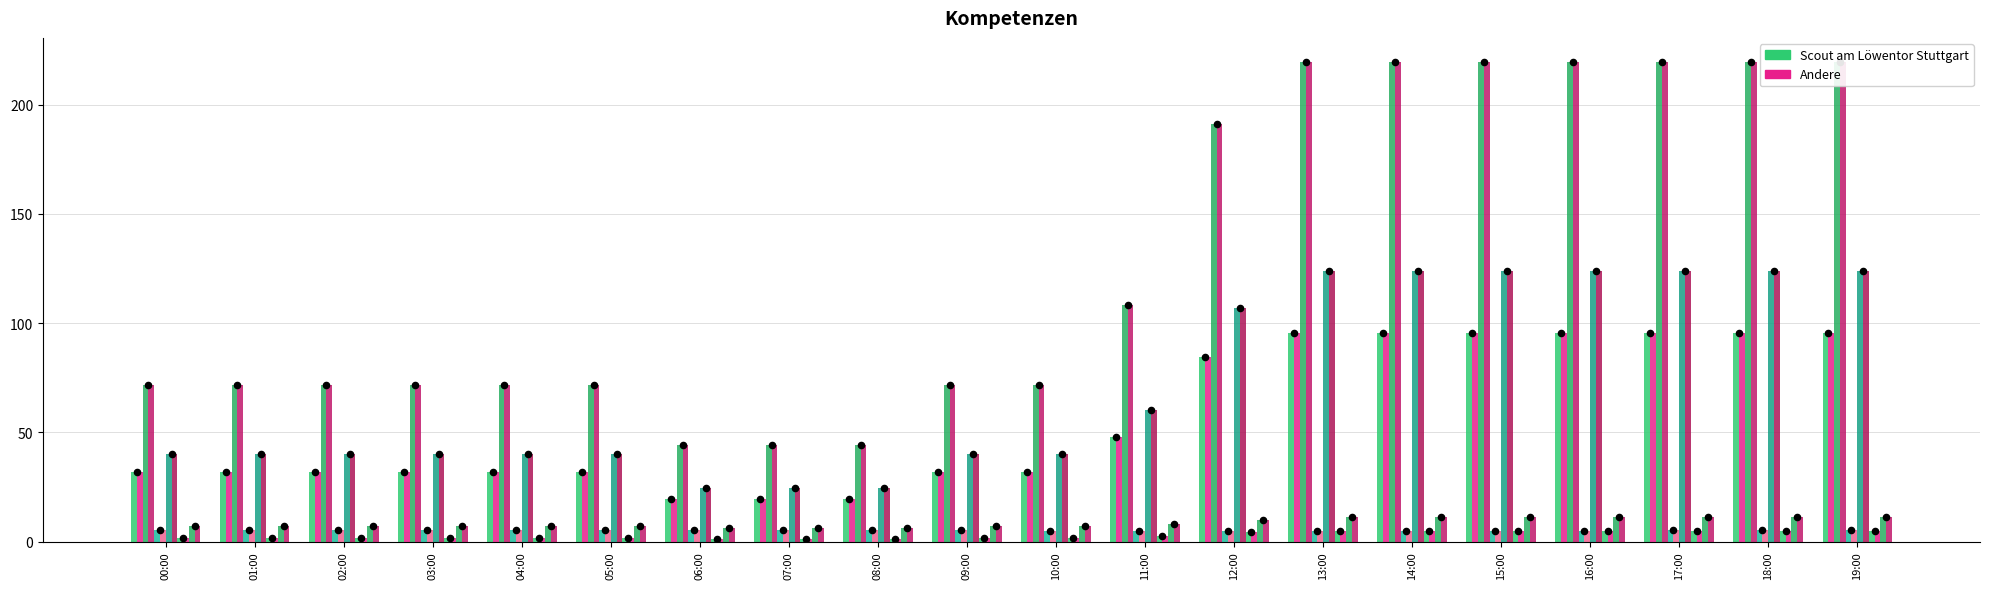

Which series contains the highest Y value?

Windy PLOM MW